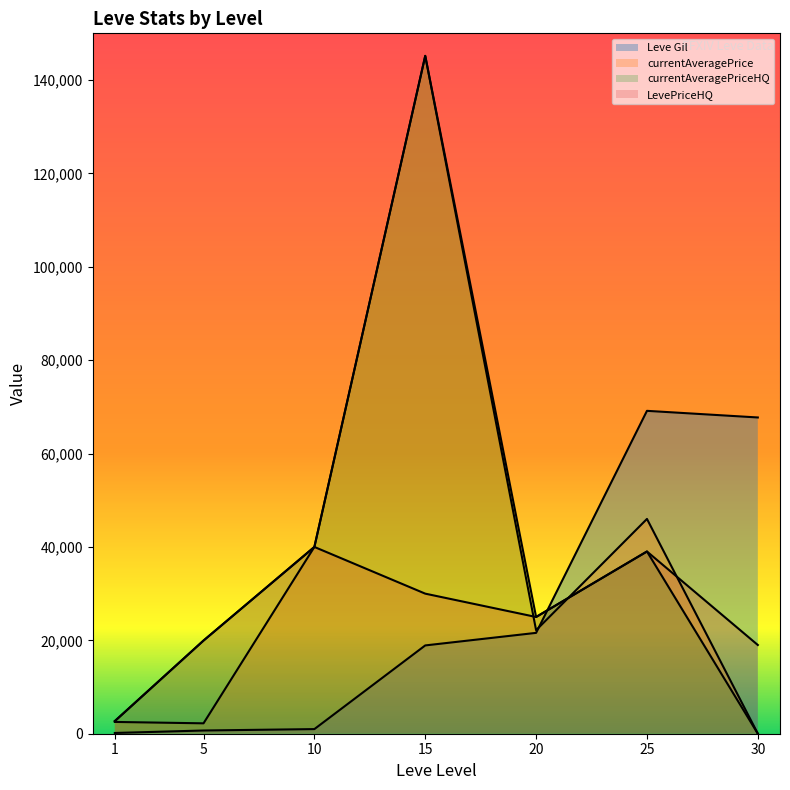

What is the difference between the second highest and minimum values in the Leve Gil series?

67570.0